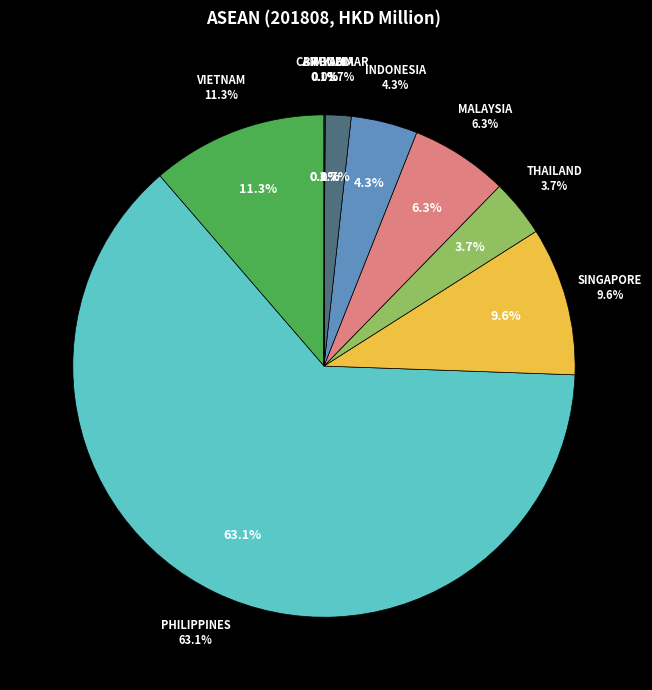

What is the majority slice?

PHILIPPINES